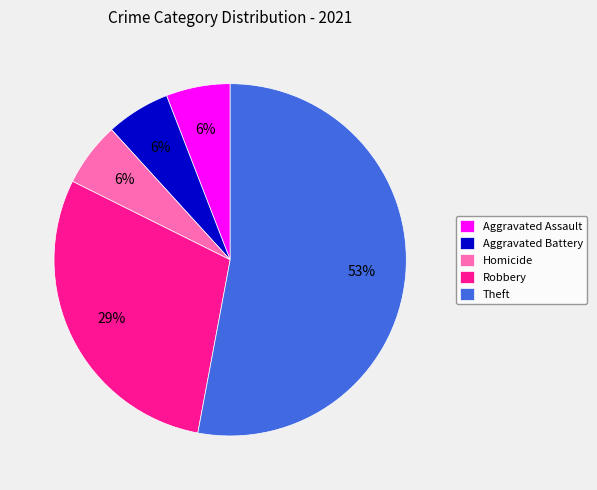

What is the largest slice in the pie chart?

Theft